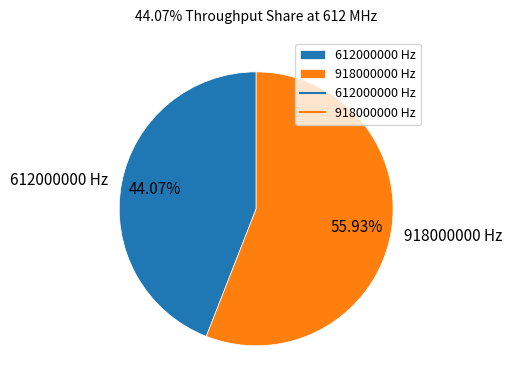

Rank the categories by value from highest to lowest.

918000000, 612000000